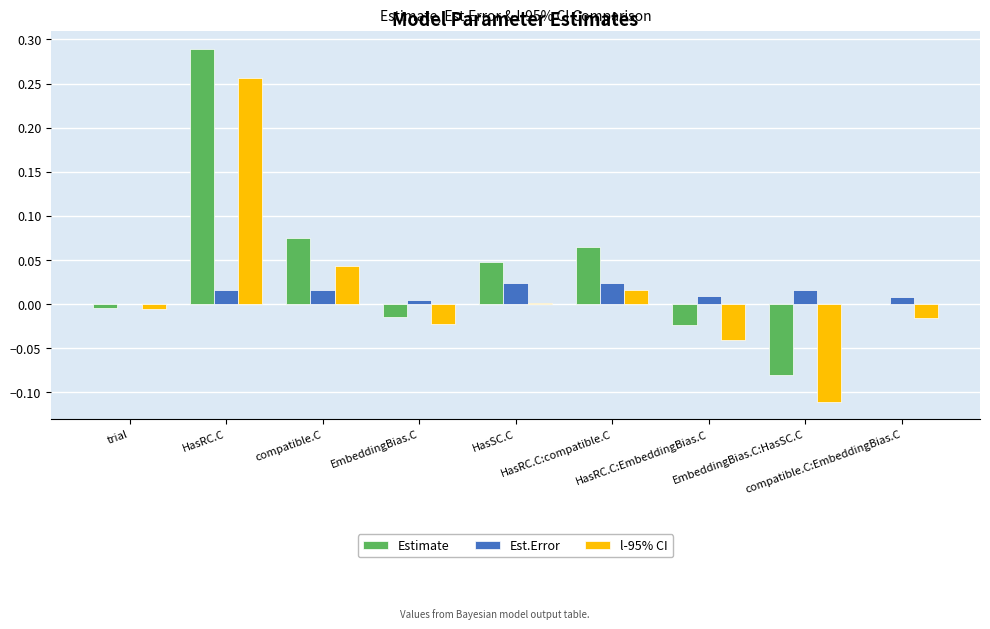

What is the label of the 8th bar from the left?

EmbeddingBias.C:HasSC.C